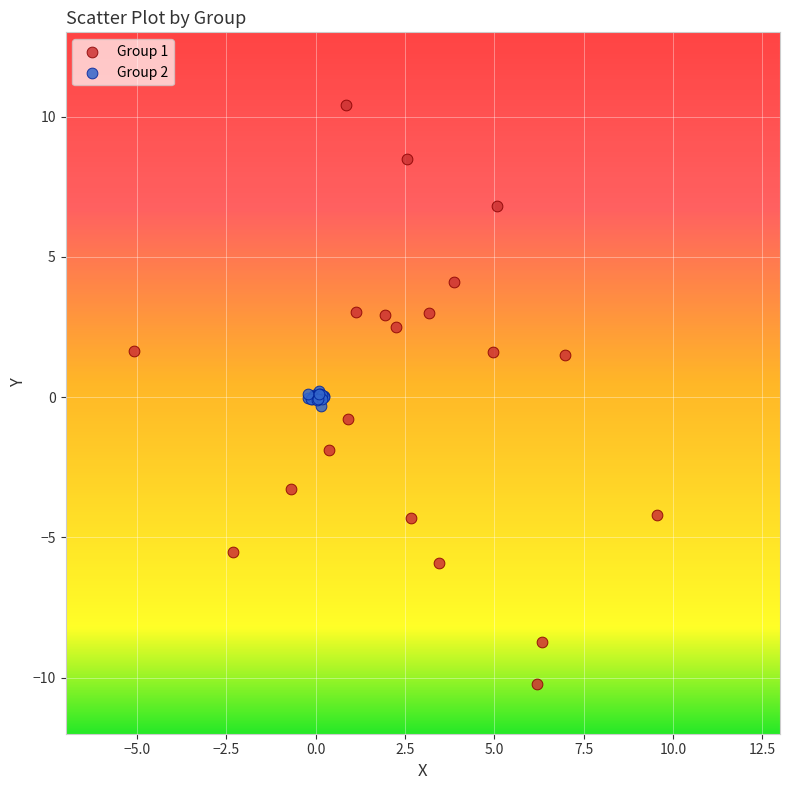

Which series contains the highest Y value?

Group 1